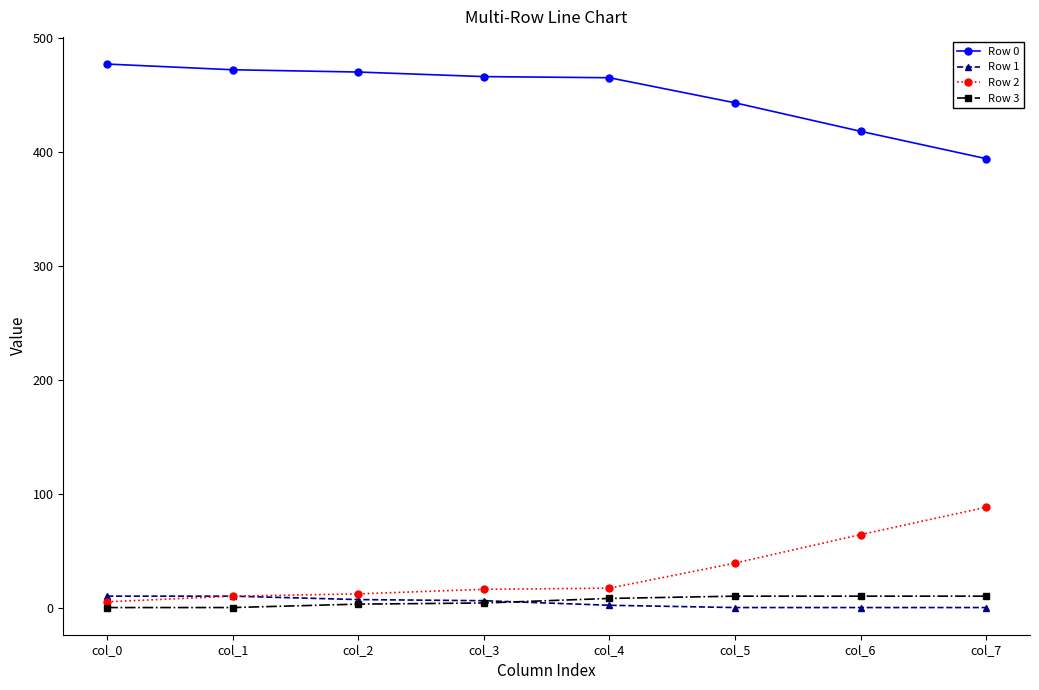

How many values in the Row 1 series are below 6?

4